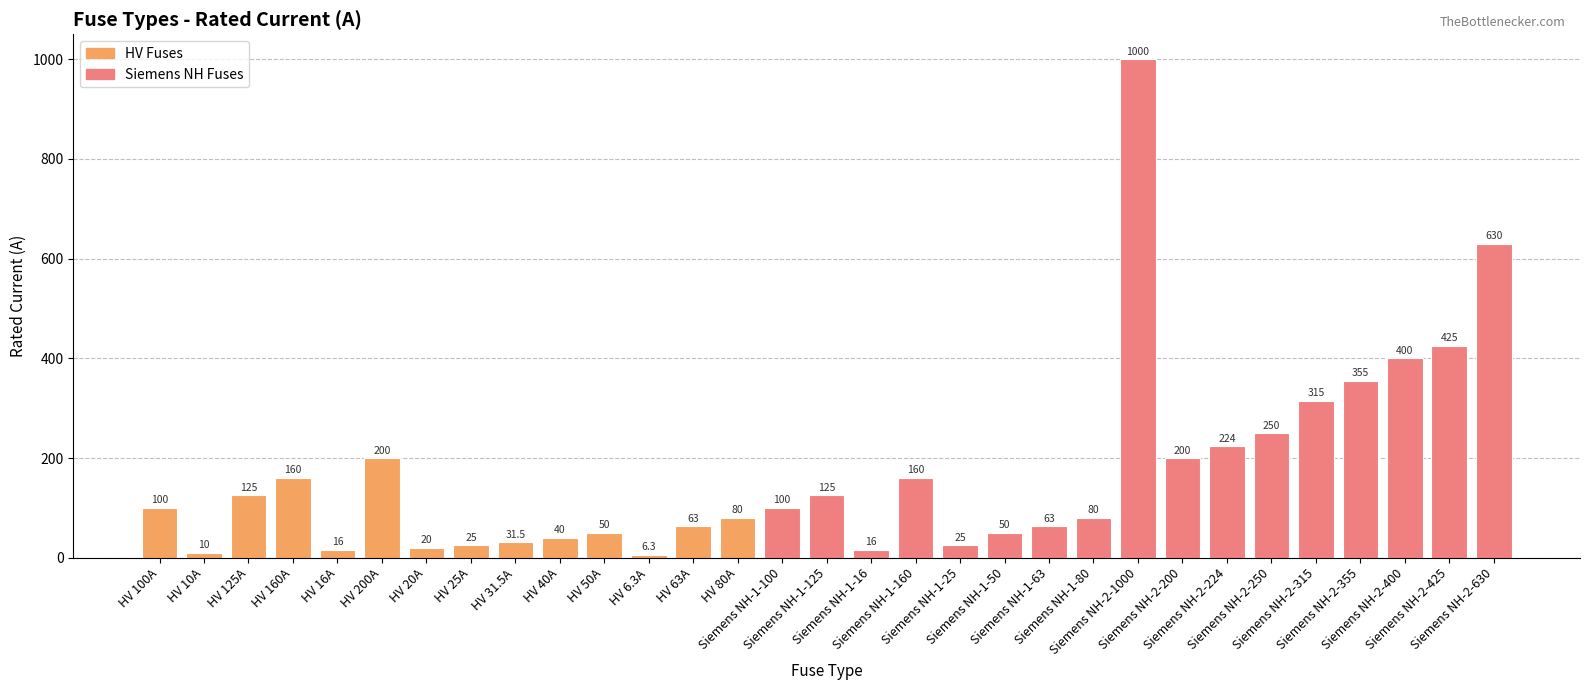

What is the sum of the values at Siemens NH-1-63 and HV 125A?

188.0